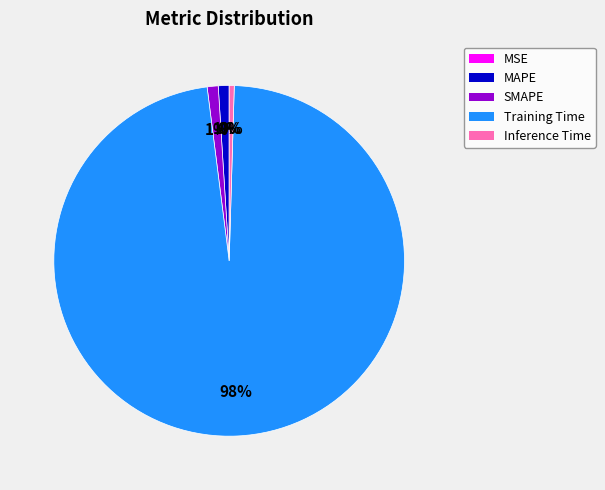

To the nearest percent, what is the difference between the largest and smallest slice percentages?

98%